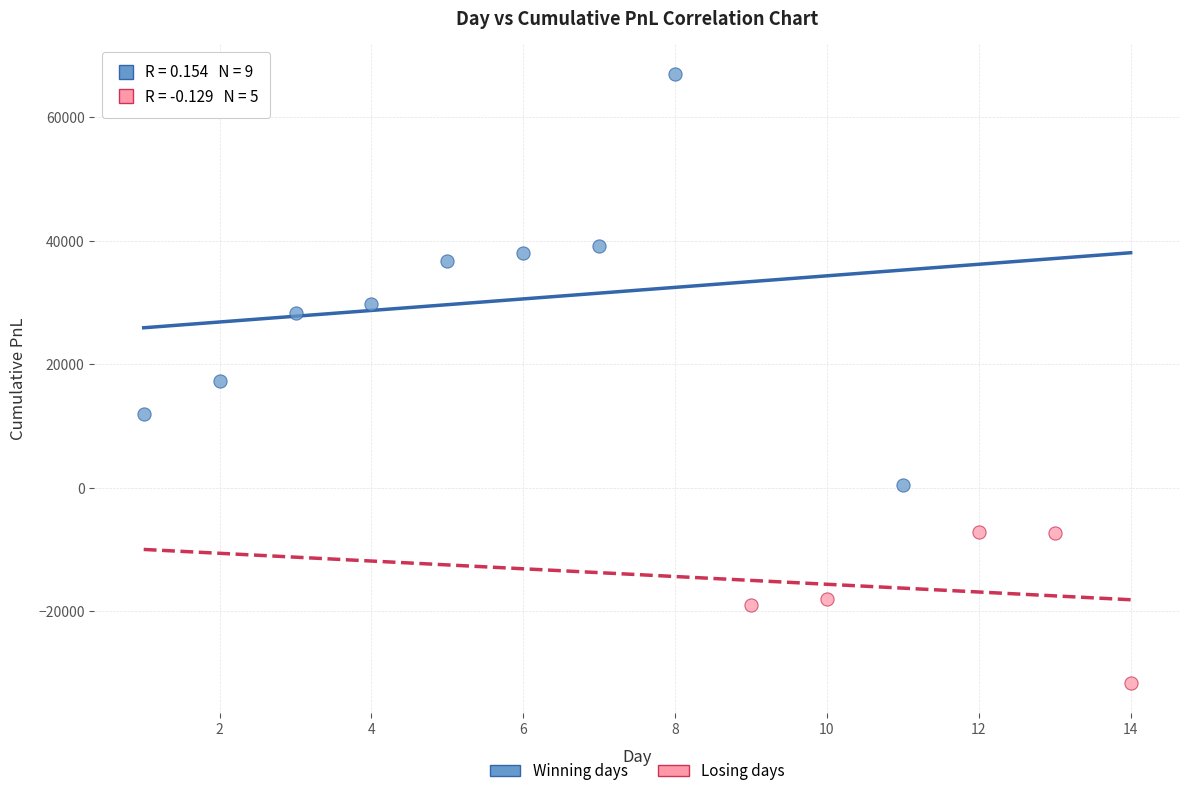

Which series reaches the maximum Y coordinate?

Winning days